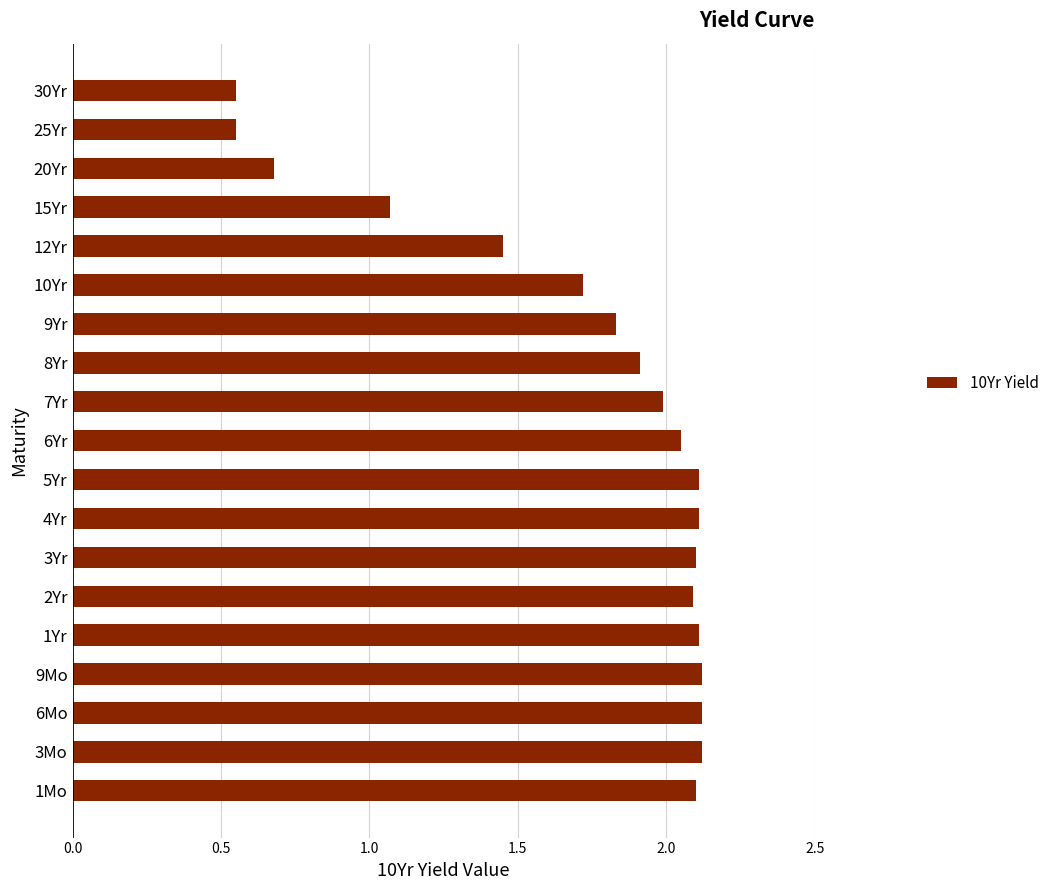

What is the difference between the maximum and minimum values?

1.6